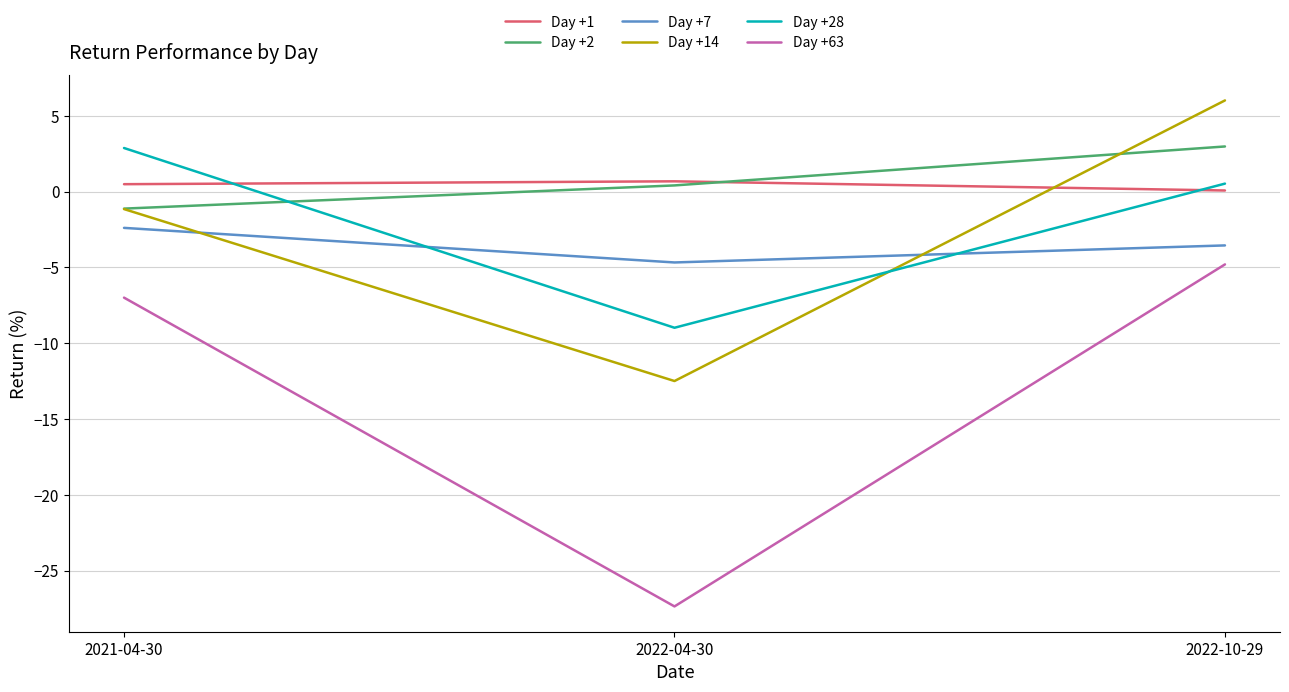

At which category is the sum across all series the highest?

2022-10-29